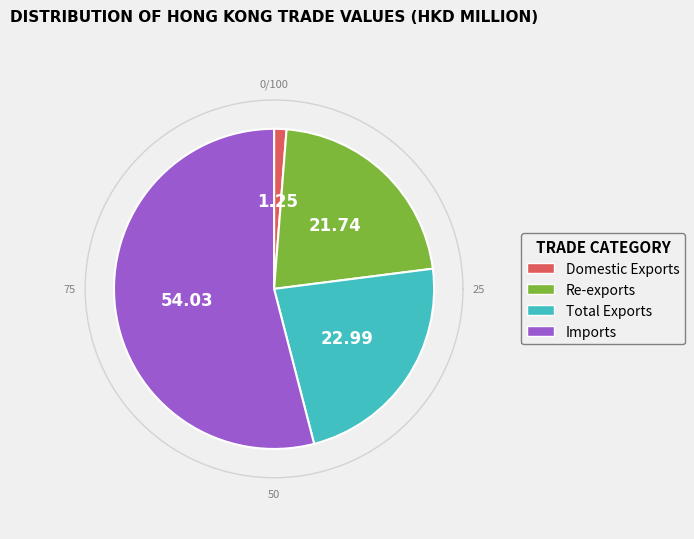

What percentage is NOT represented by Imports?

46.0%